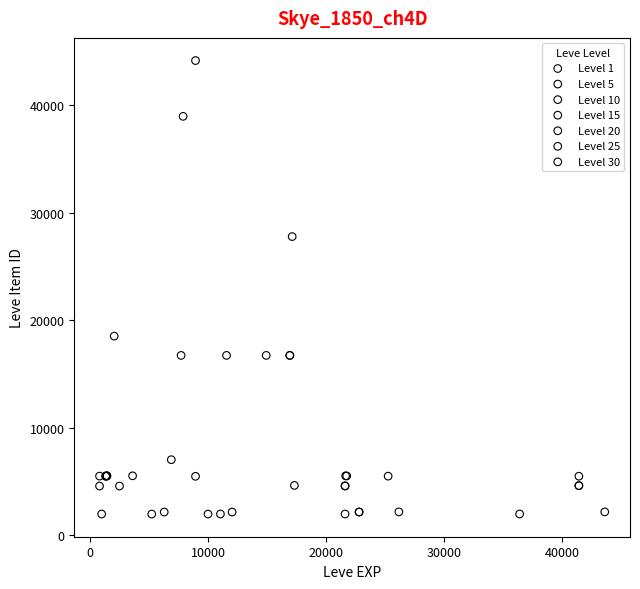

Which series has the widest spread of Y values?

Level 10